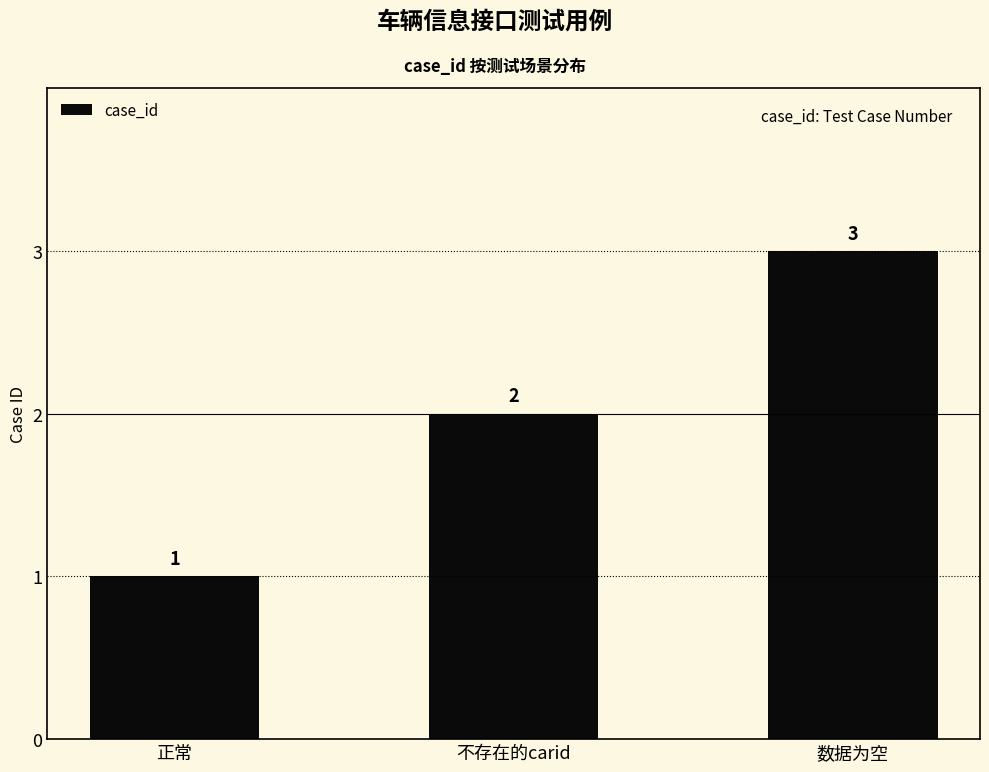

How many series are shown in this chart?

1